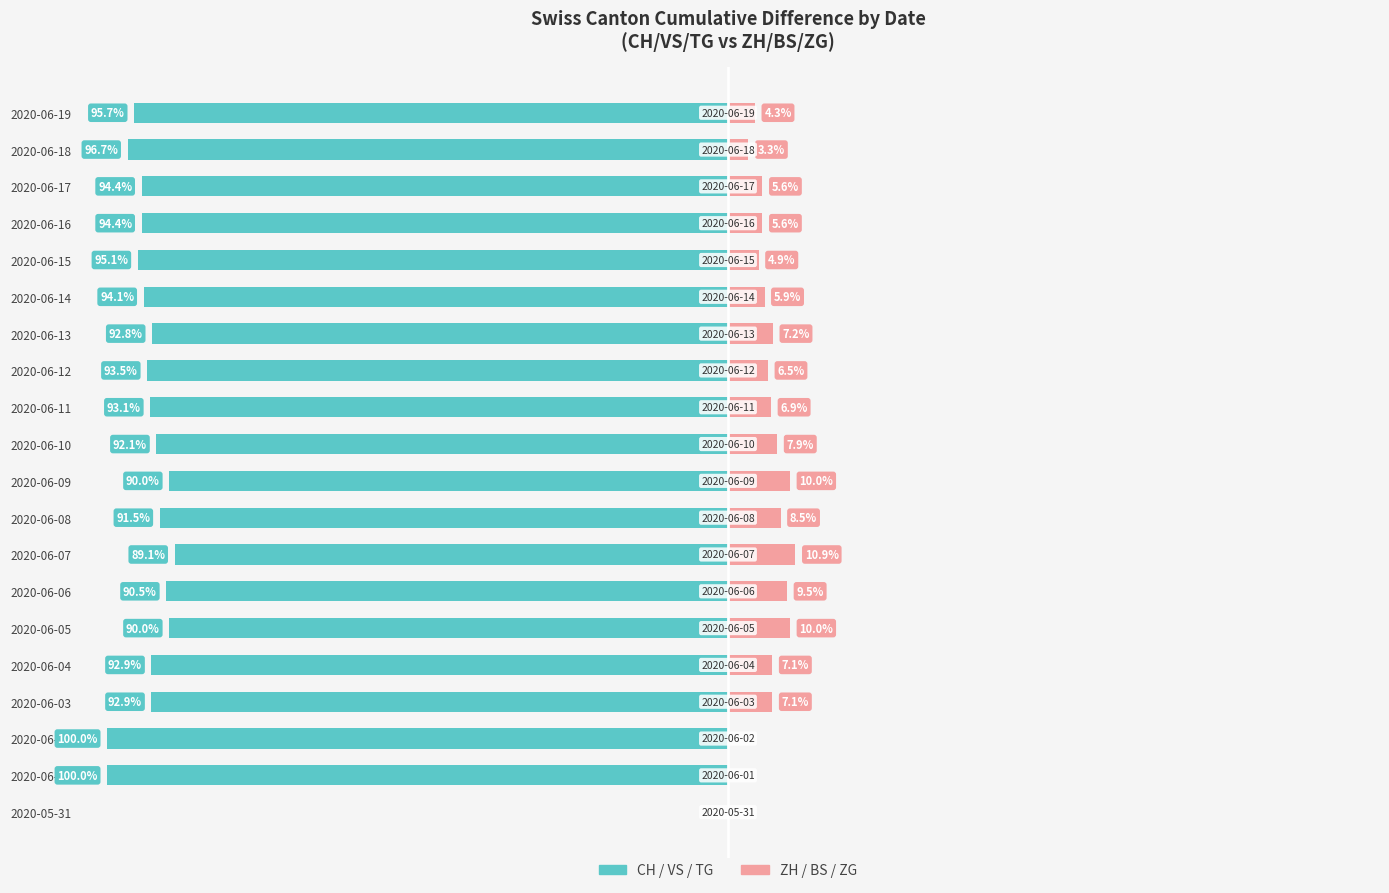

What are all the series names shown in the legend?

CH/VS/TG (Left cantons), ZH/BS/ZG (Right cantons)